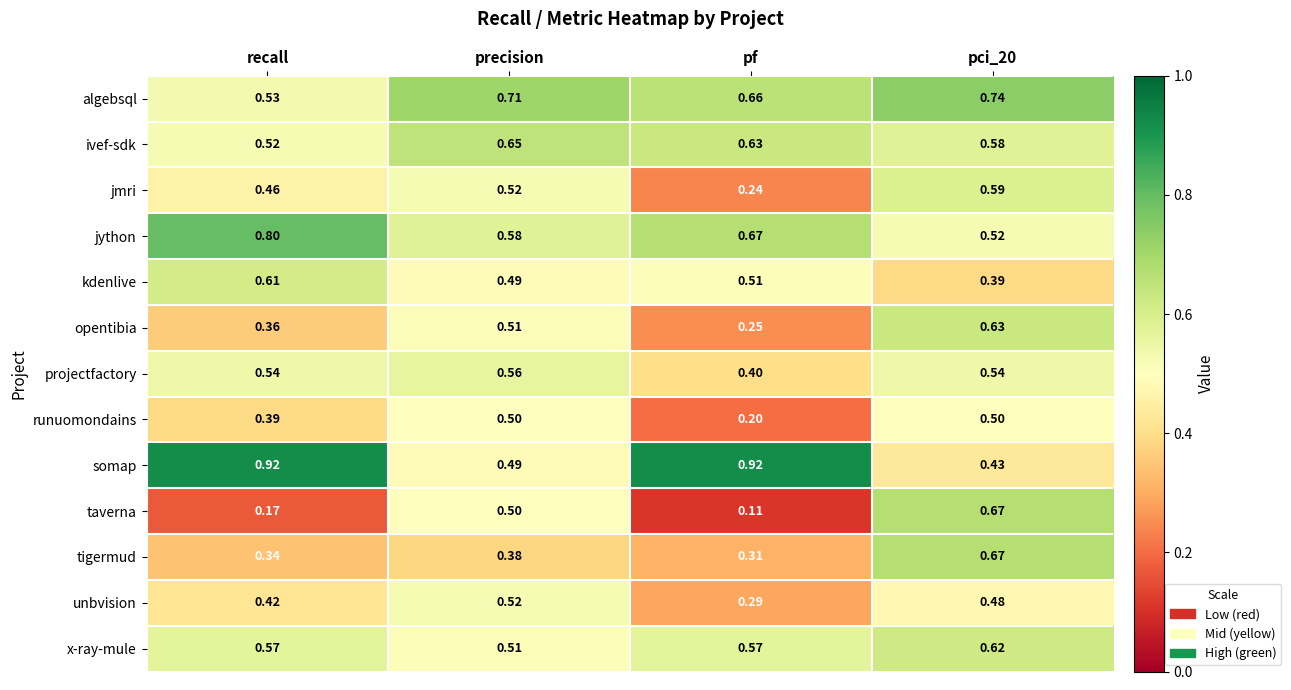

Between recall and pf, which series saw the biggest shift?

jmri